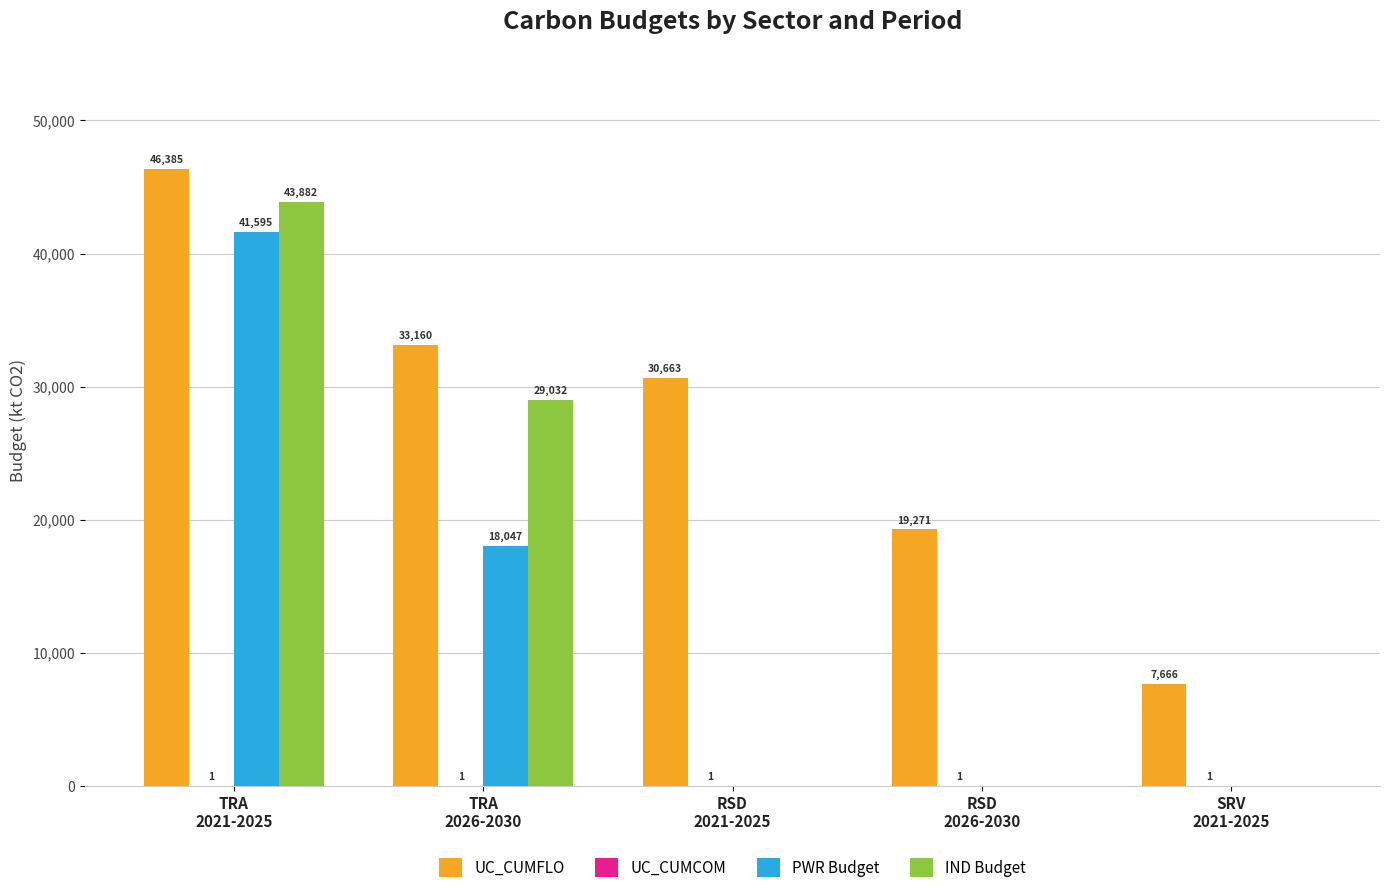

Which series has the largest total across all categories?

UC_CUMFLO